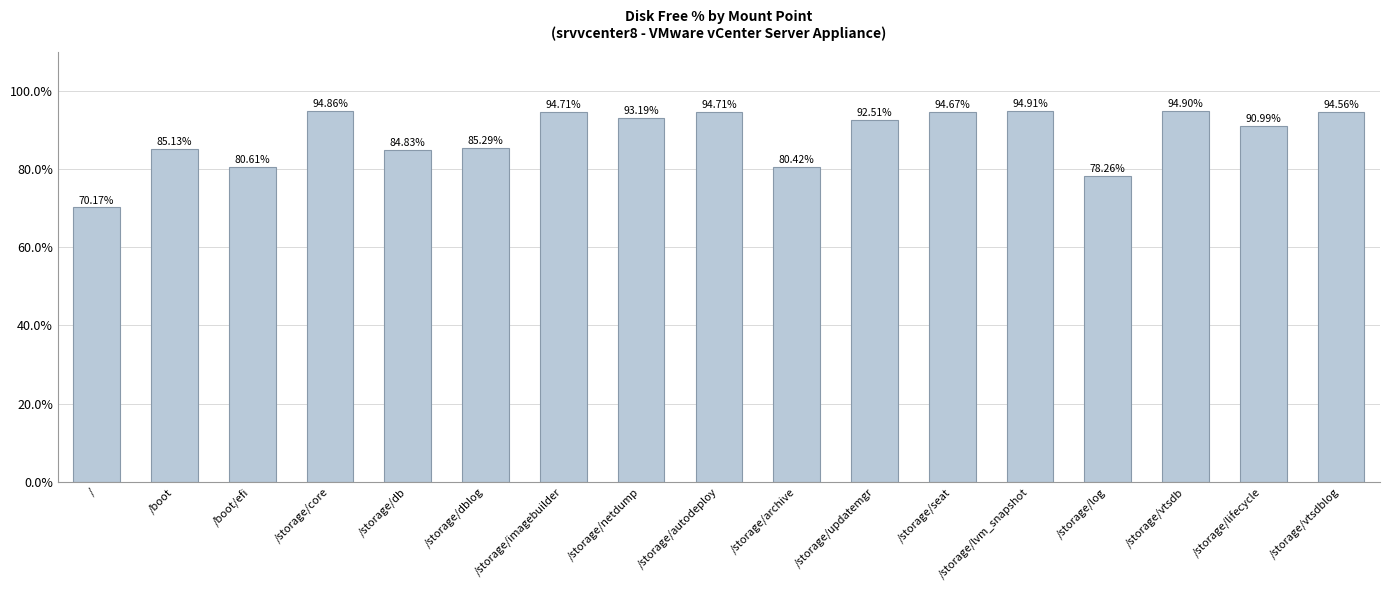

What is the change in value from /storage/netdump to /storage/updatemgr?

-0.7